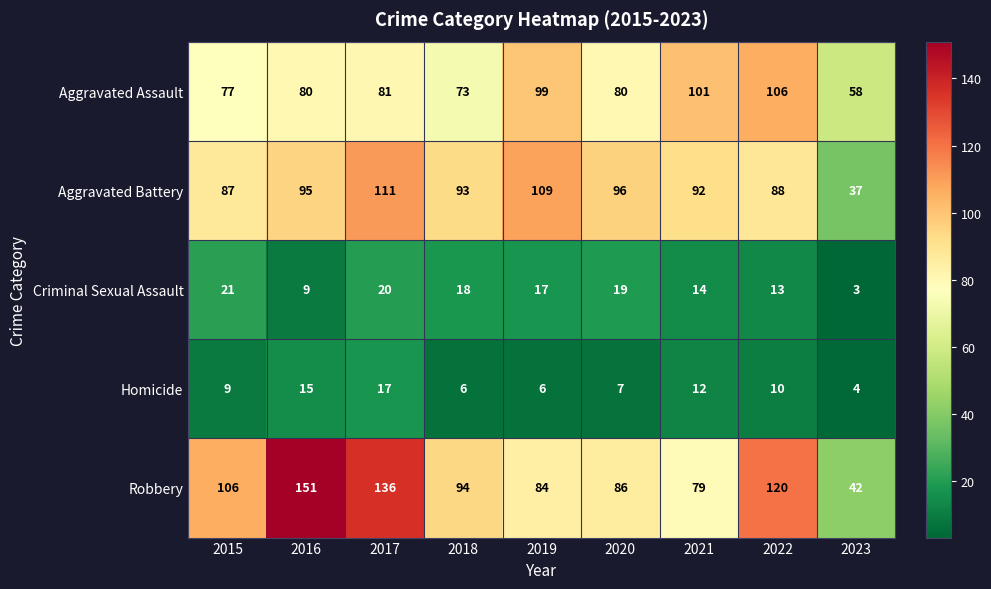

Between 2018 and 2020, which series saw the biggest shift?

Robbery